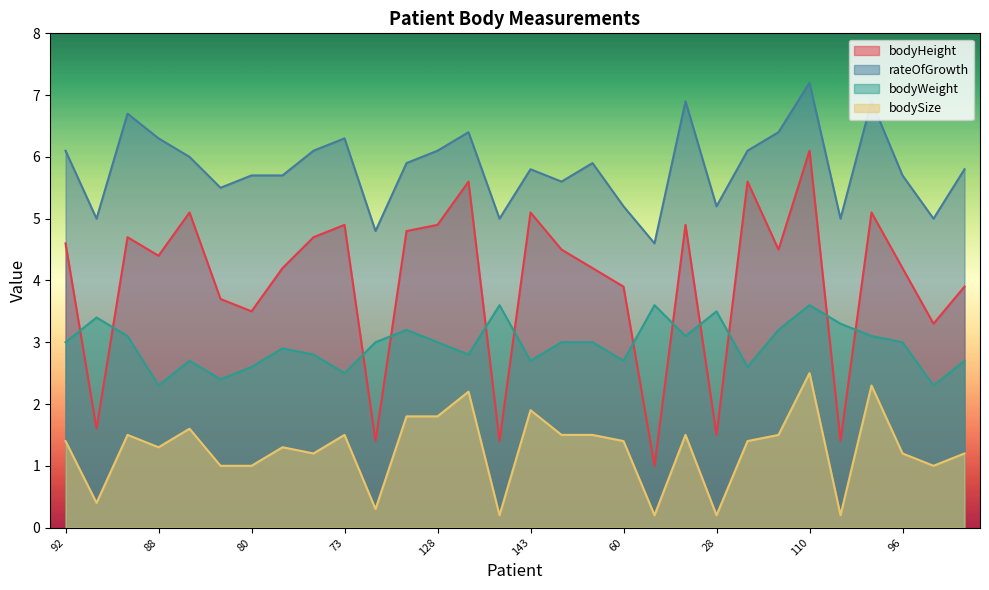

What is the value of the bodySize point at the 21st from the left?

1.5